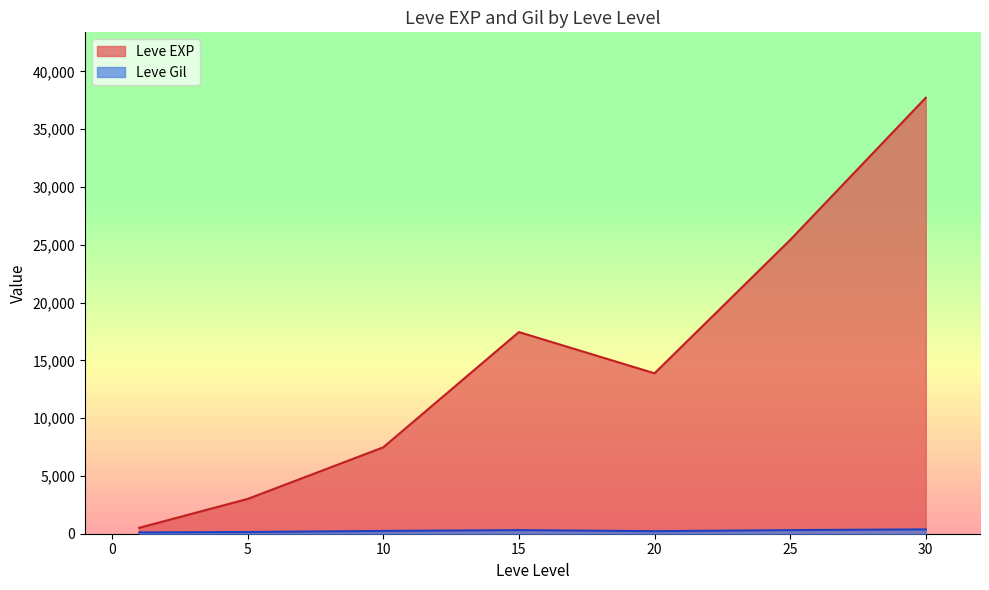

The value of Leve EXP at 5 is 3008.3. True or false?

True